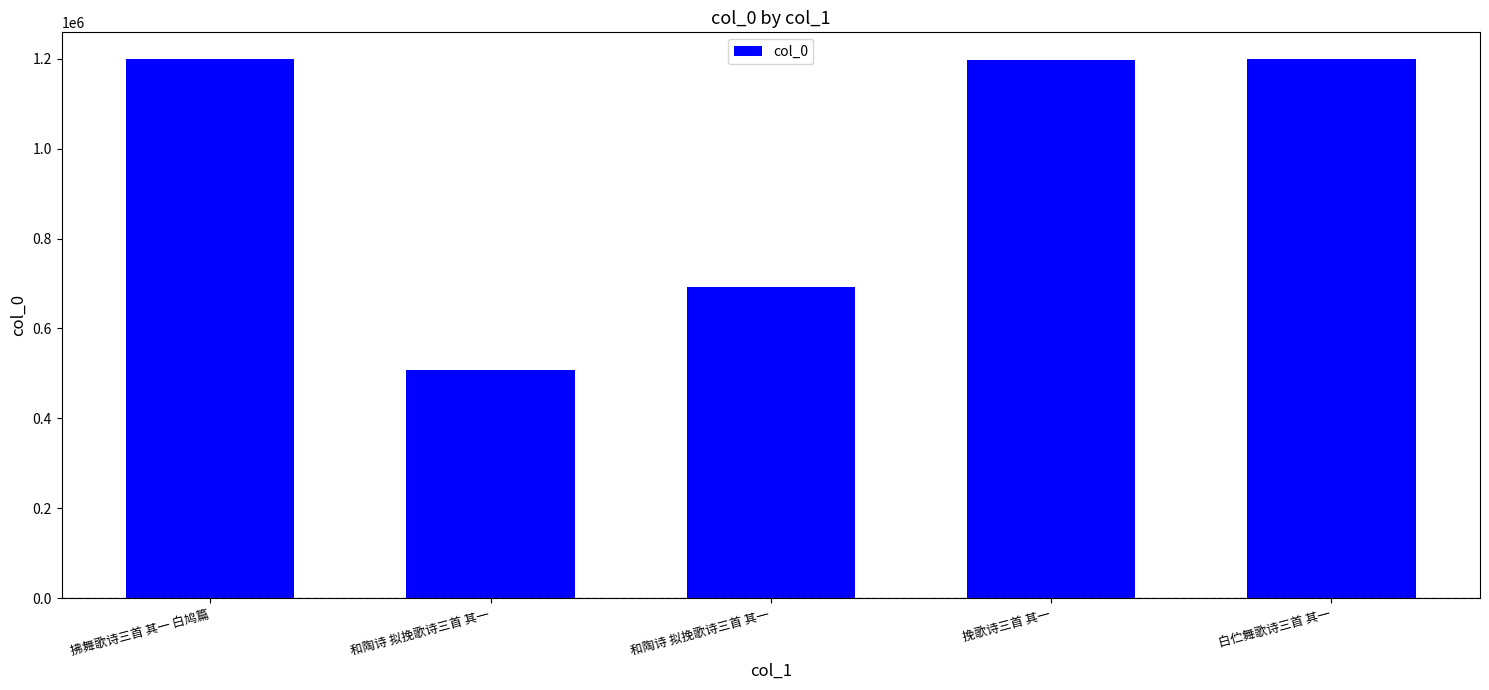

How many bars are there in total?

5